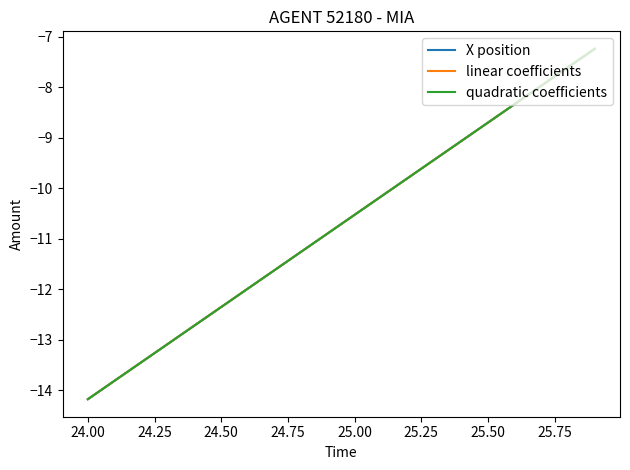

Which series has the widest spread of values?

X position